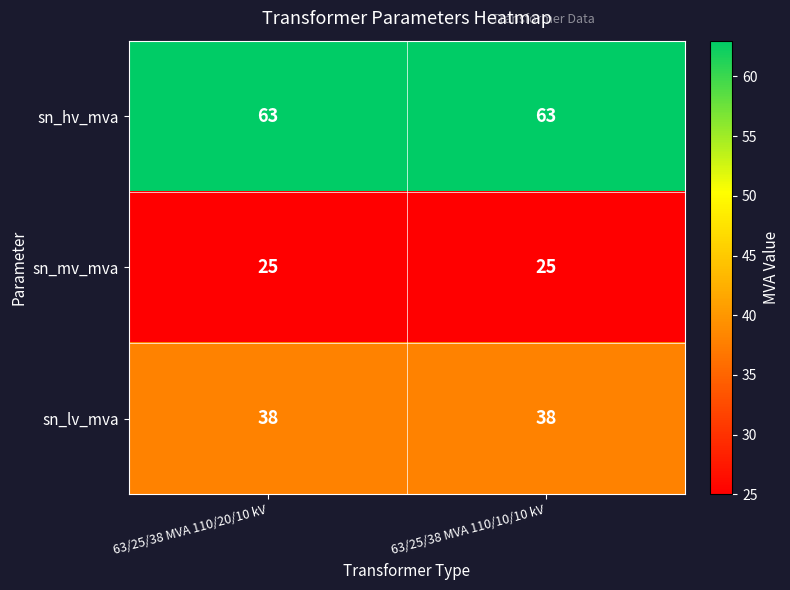

What is the spread (max minus min) of values at 63/25/38 MVA 110/20/10 kV?

38